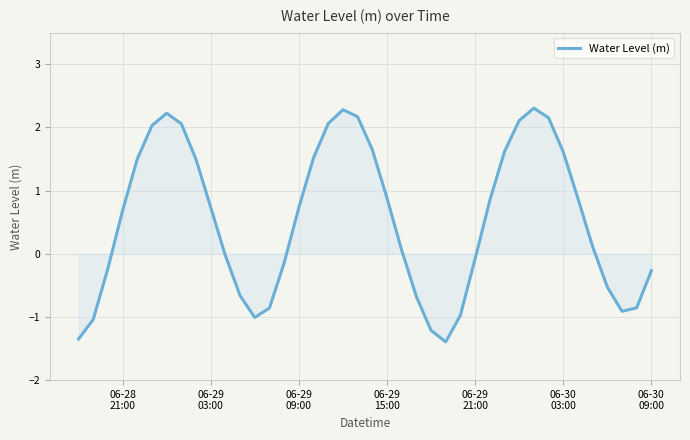

What is the maximum value shown in the chart?

2.3